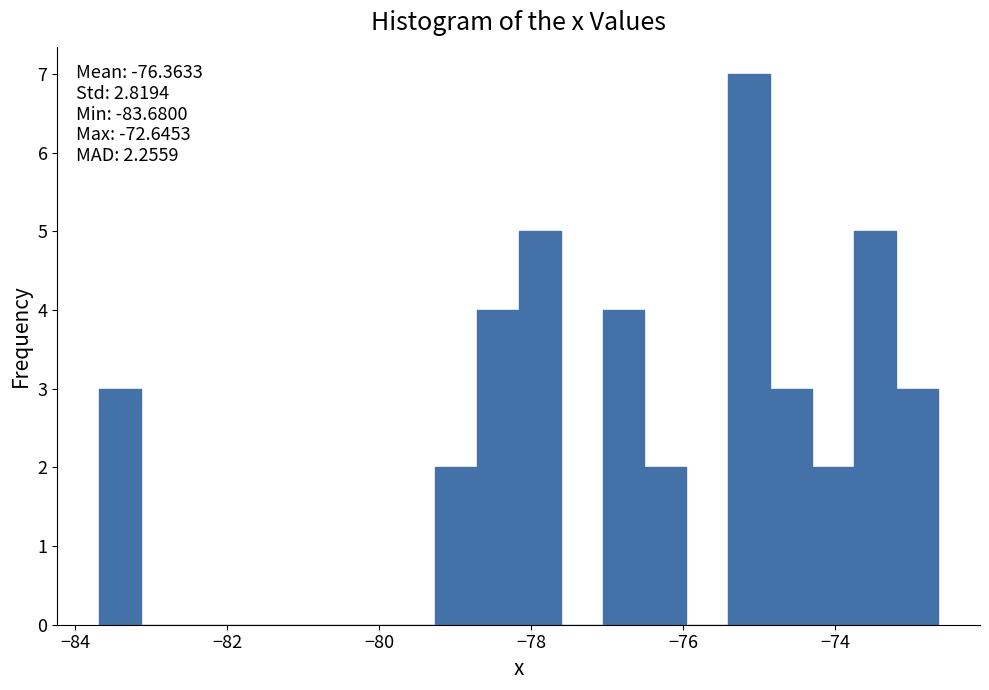

Read against the x-axis, roughly where is the centre of the tallest bar?

-75.2